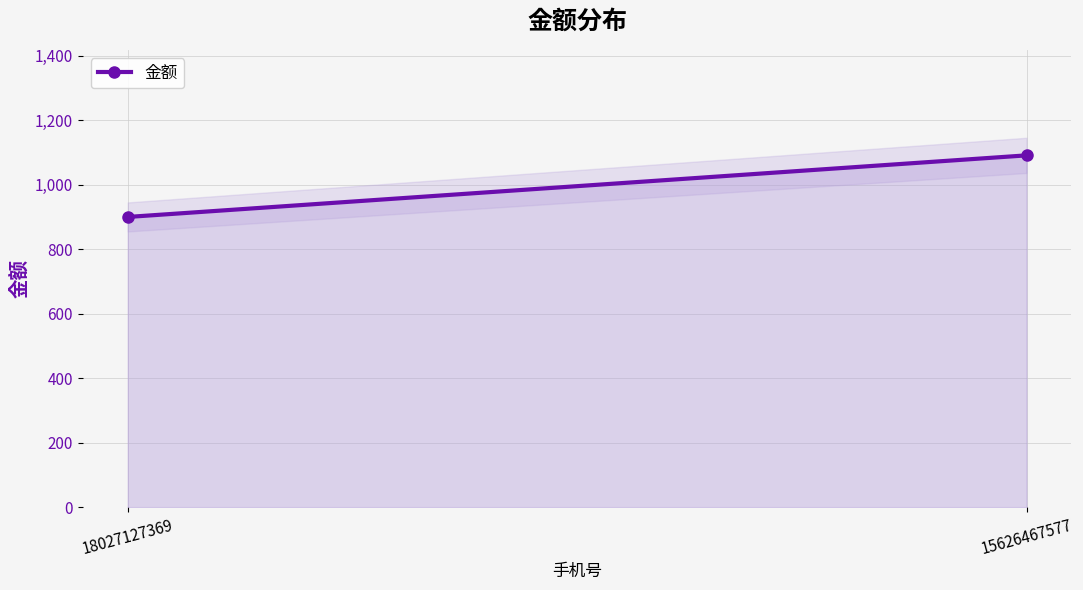

What is the average value?

996